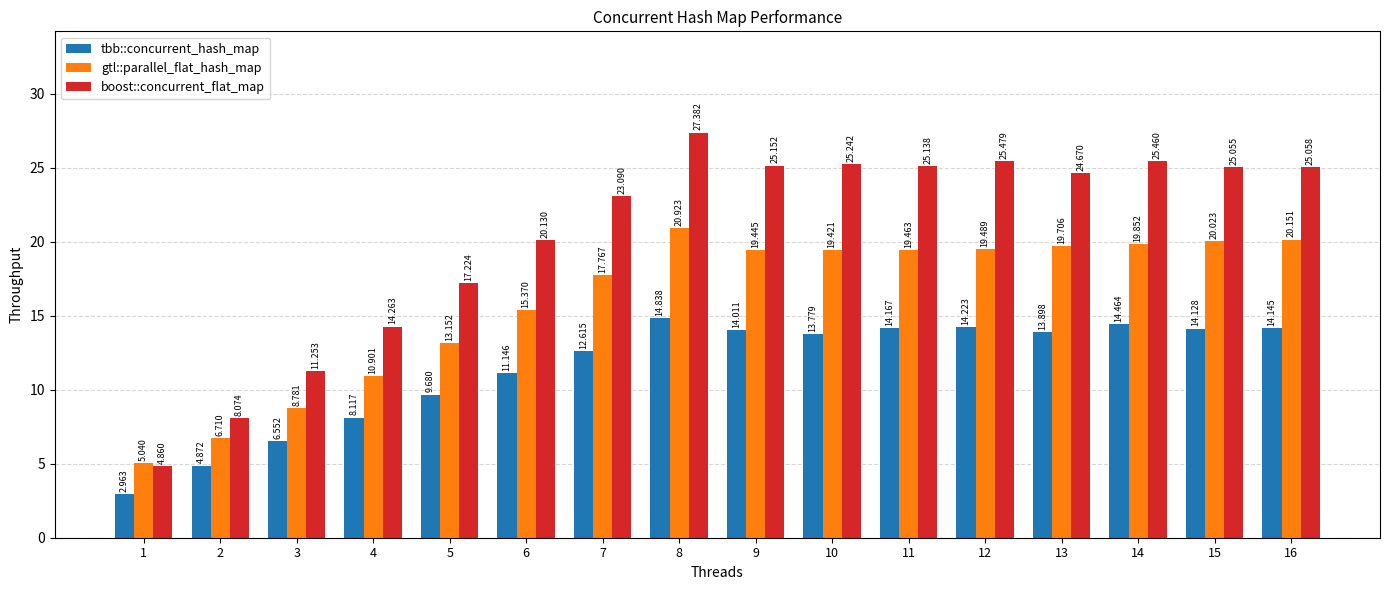

Which series has the largest total across all categories?

boost::concurrent_flat_map